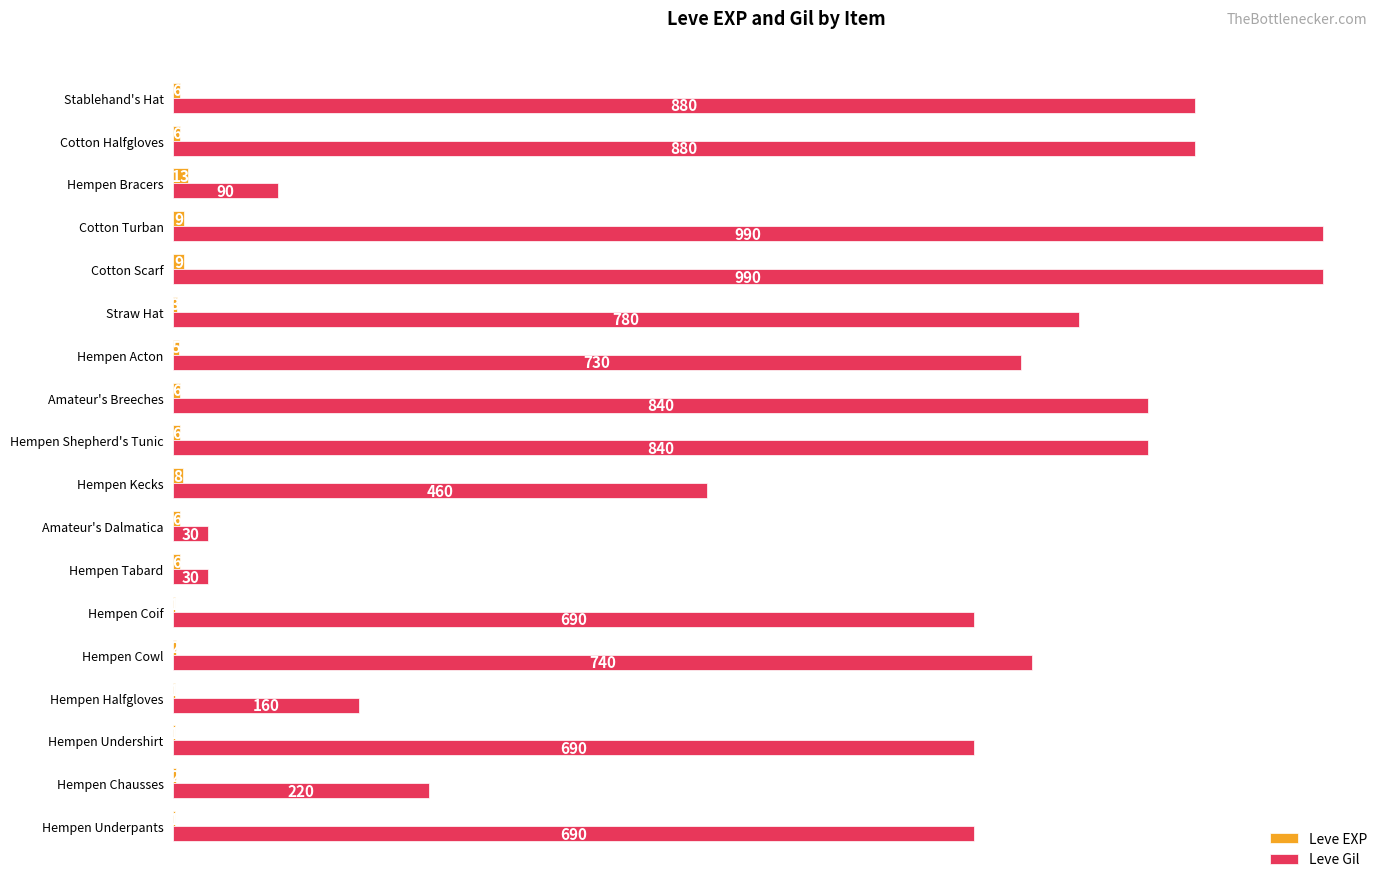

Is the value of Leve EXP at Hempen Bracers greater than the value of Leve Gil at Cotton Turban?

No